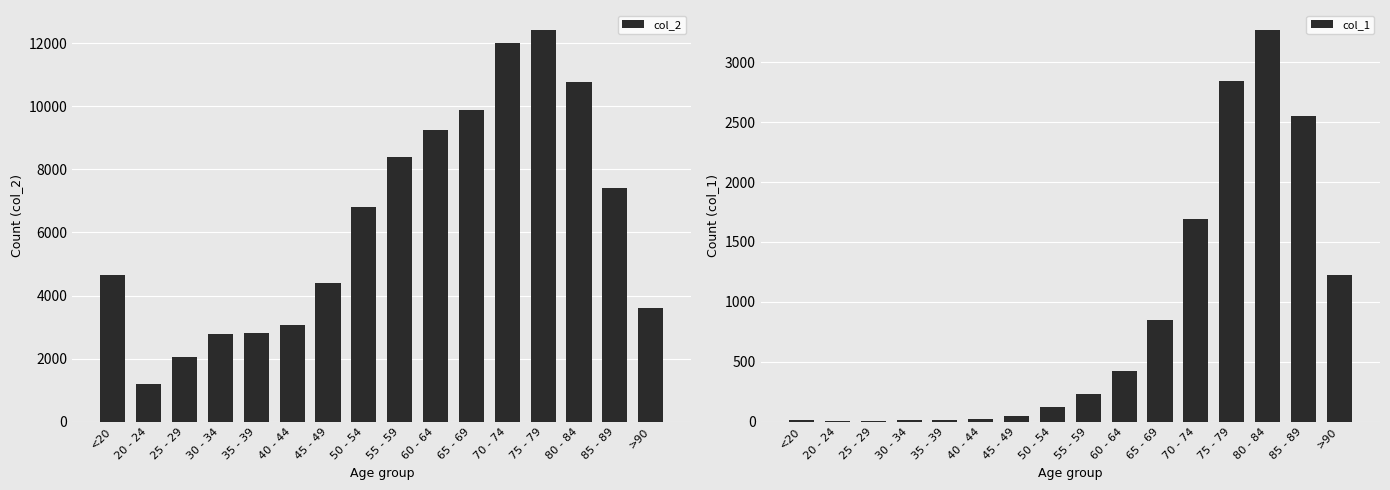

At which label does col_2 first exceed 6803?

55 - 59